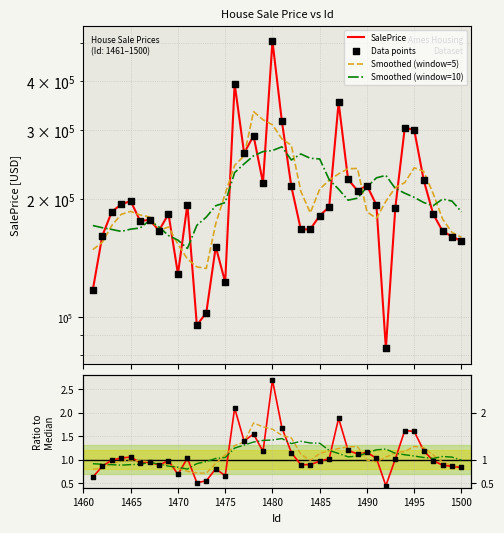

What is the change in value from 1478 to 1489?

-79906.4